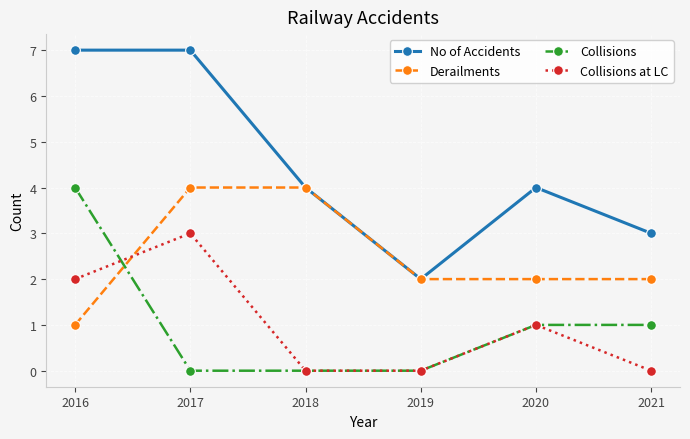

Reading left to right, extract all data points from this chart.

No of Accidents: 7	7	4	2	4	3
Derailments: 1	4	4	2	2	2
Collisions: 4	0	0	0	1	1
Collisions at LC: 2	3	0	0	1	0